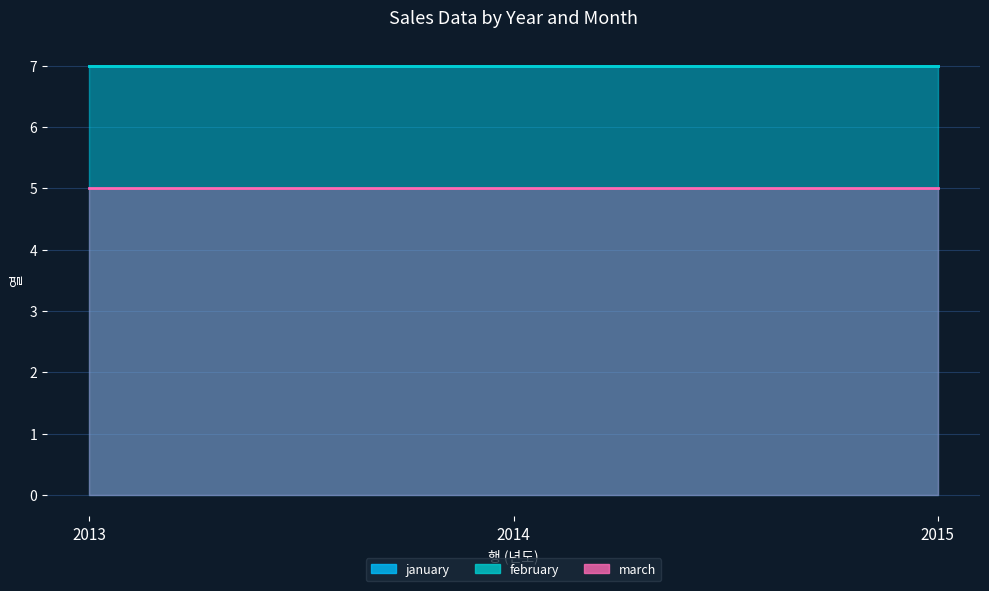

Which series has the largest range (max minus min)?

january